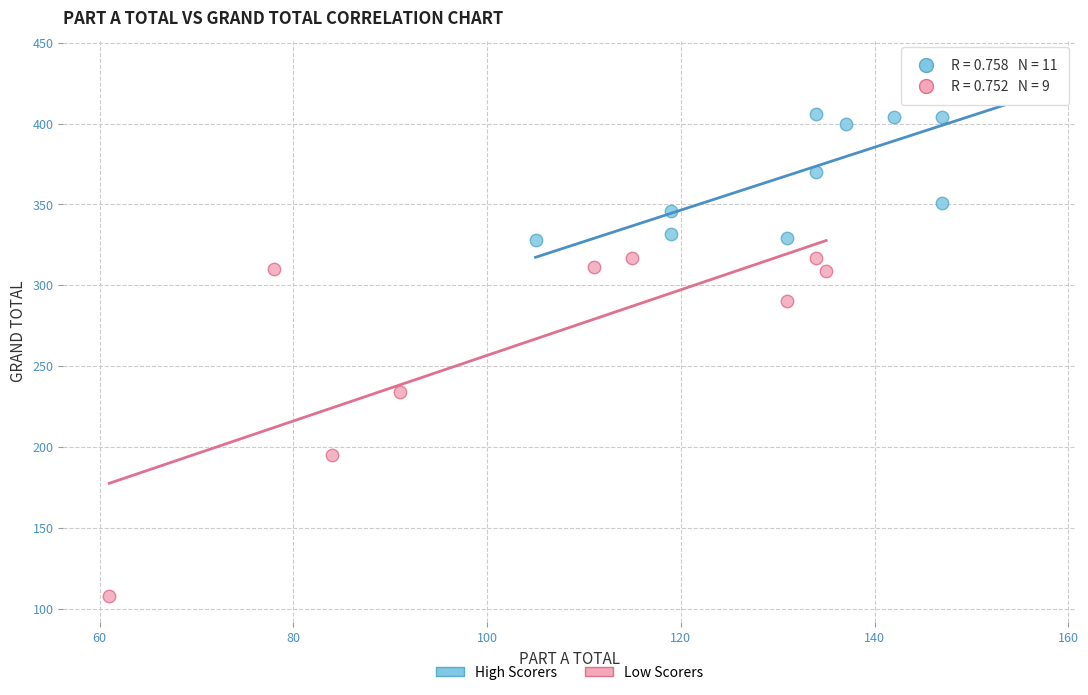

Which series contains the highest Y value?

High Scorers